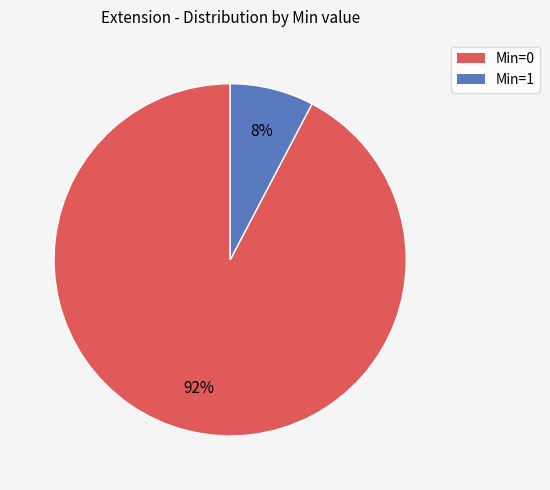

To the nearest percent, what is the combined percentage of Min=1 and Min=0?

100%